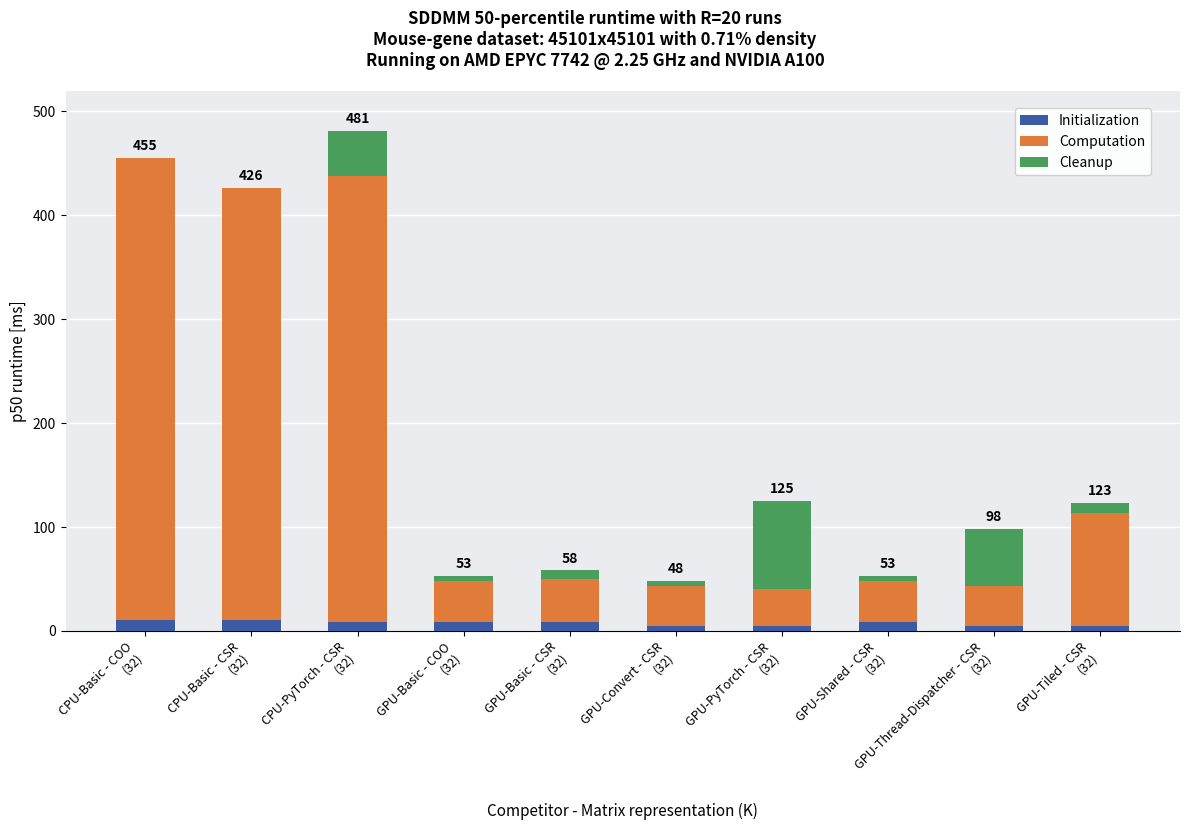

Does the chart contain stacked bars?

Yes